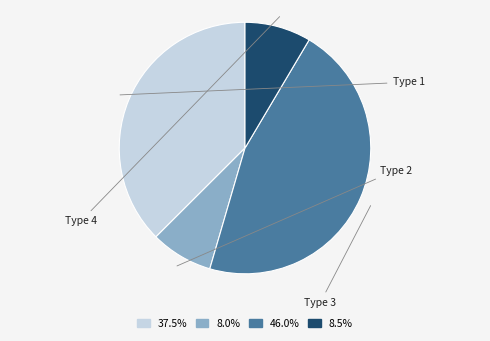

Count the number of slices in the pie.

4